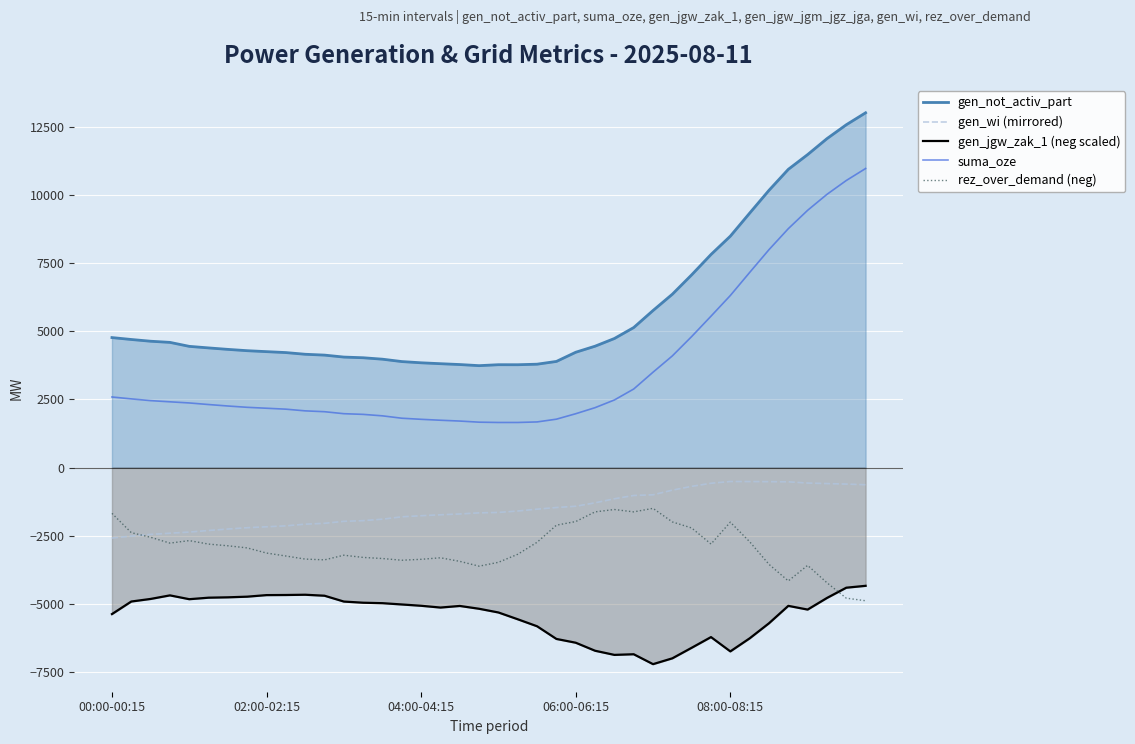

The value of suma_oze at 06:00-06:15 is 1973.0. True or false?

True